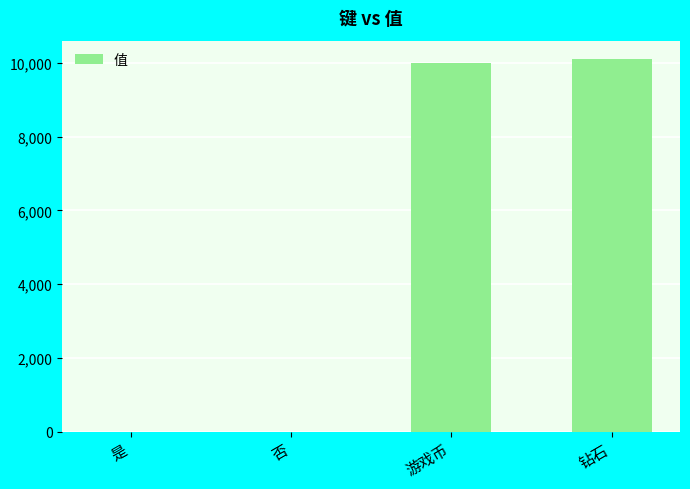

The chart shows a value of 10101 at 钻石. True or false?

True